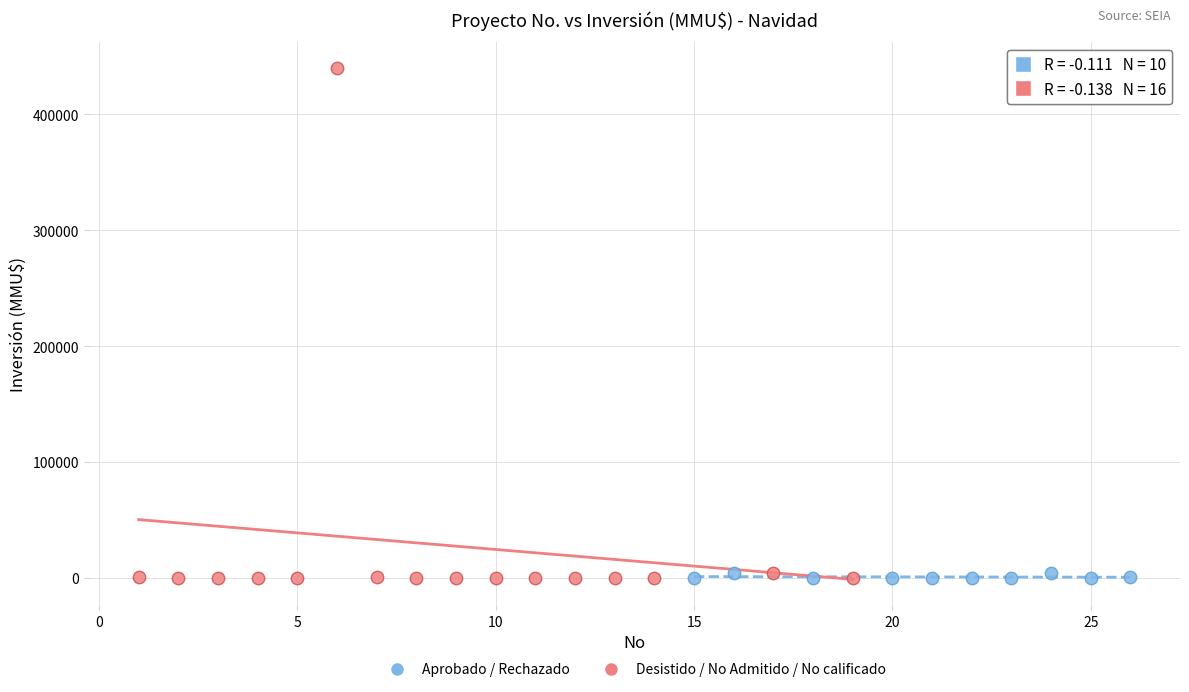

Which series has the largest Y range (max minus min)?

Desistido / No Admitido / No calificado